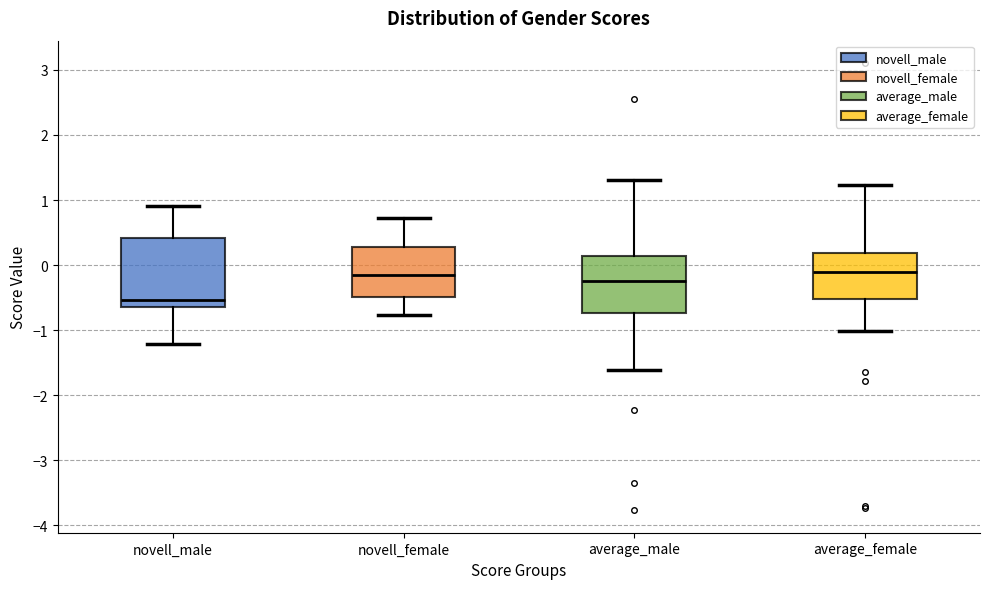

Reading left to right, transcribe this box plot: for each box, give where its median line is, the range the box spans, and where its two whiskers end, as read against the y-axis. The values are not printed on the chart, so give them approximately, as read against the axis.

novell_male: median -0.5, box -0.6 to 0.4, whiskers -1.2 to 0.9
novell_female: median -0.2, box -0.5 to 0.3, whiskers -0.8 to 0.7
average_male: median -0.2, box -0.7 to 0.1, whiskers -1.6 to 1.3
average_female: median -0.1, box -0.5 to 0.2, whiskers -1.0 to 1.2